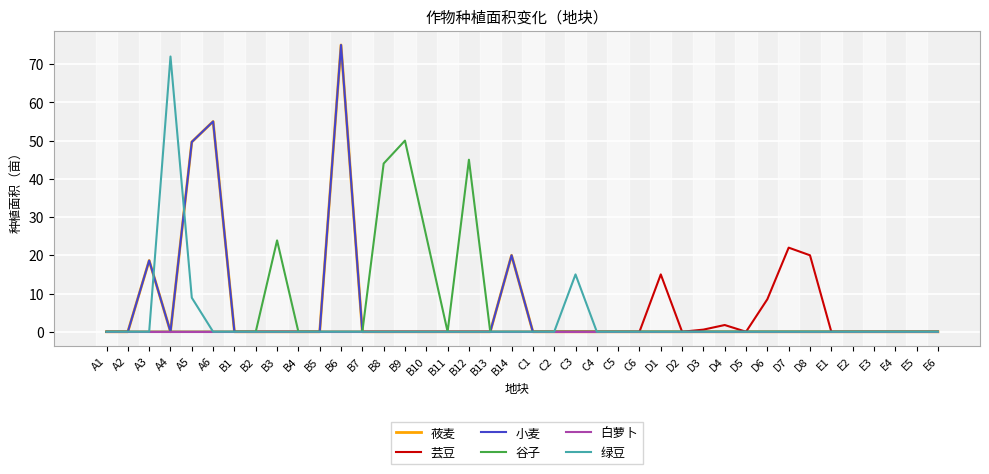

Does the chart display data point markers on the line(s)?

No